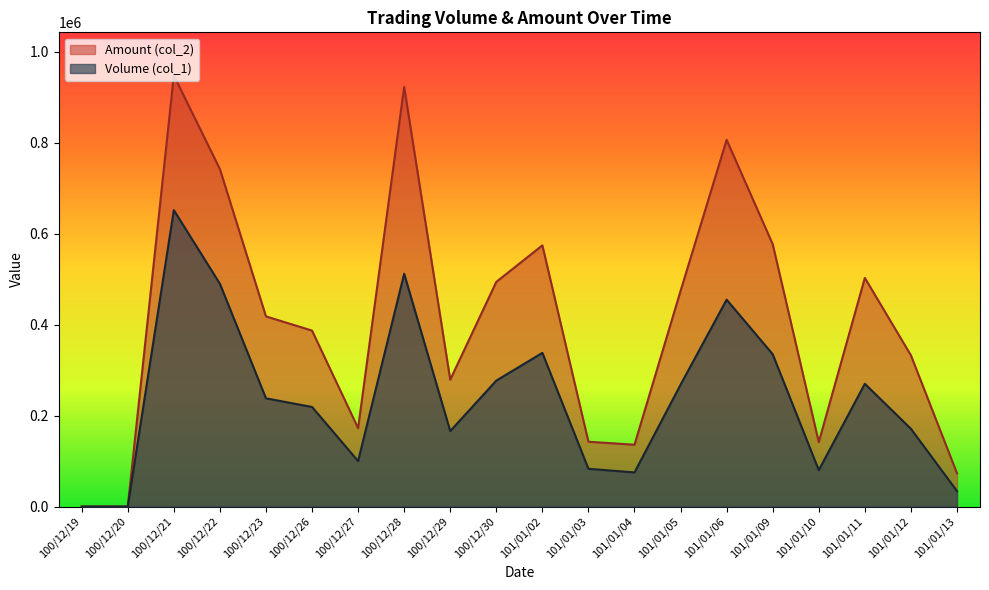

What is the sum of all Amount (col_2) values?

8125930